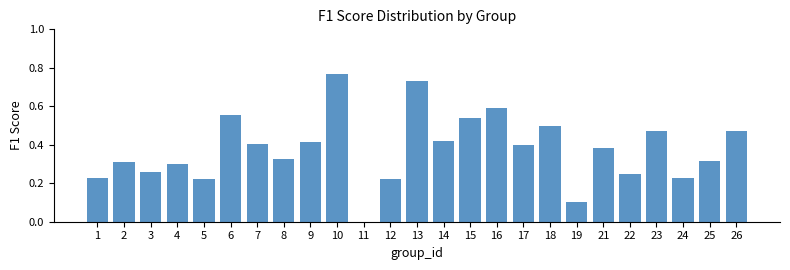

What is the sum of all values?

9.4